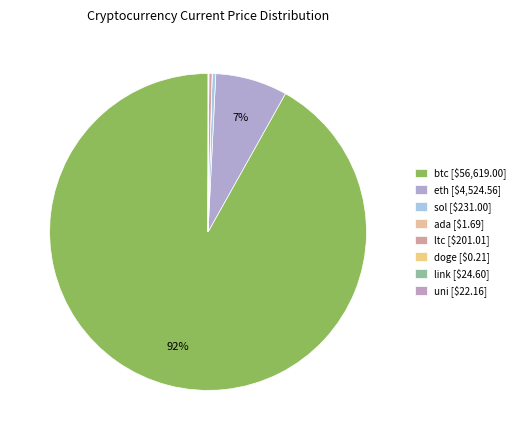

Which category has the smallest portion of the pie?

doge